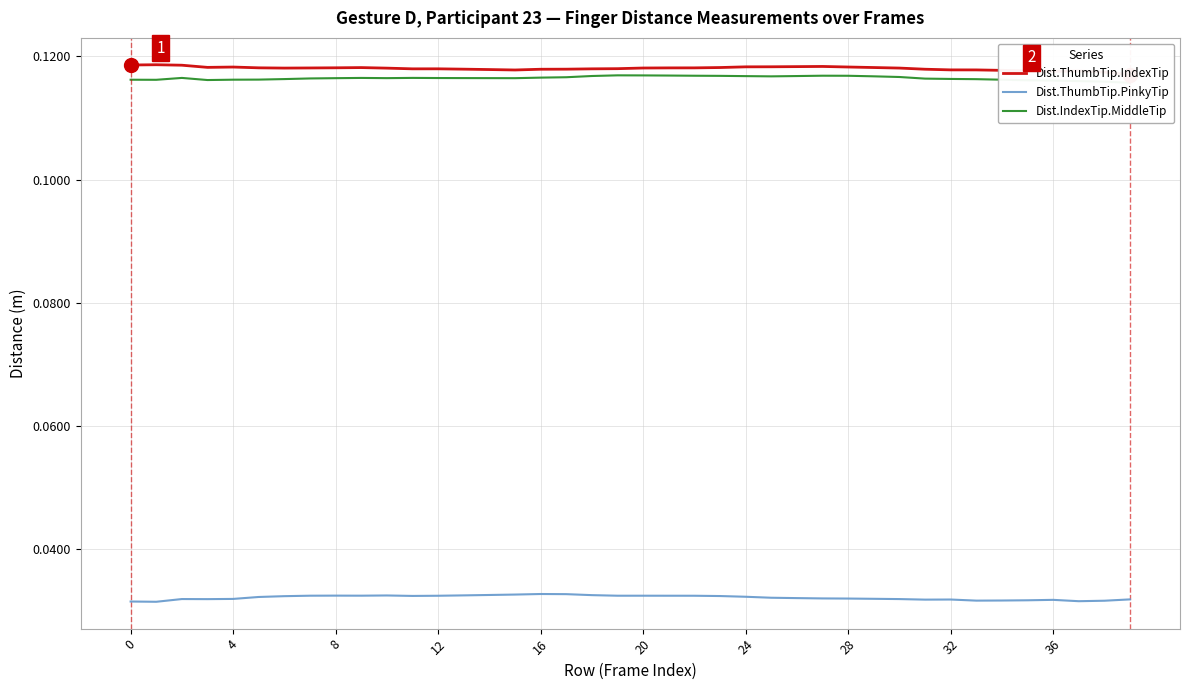

True or false: Dist.IndexTip.MiddleTip has more than 0 points higher than both neighbors.

True